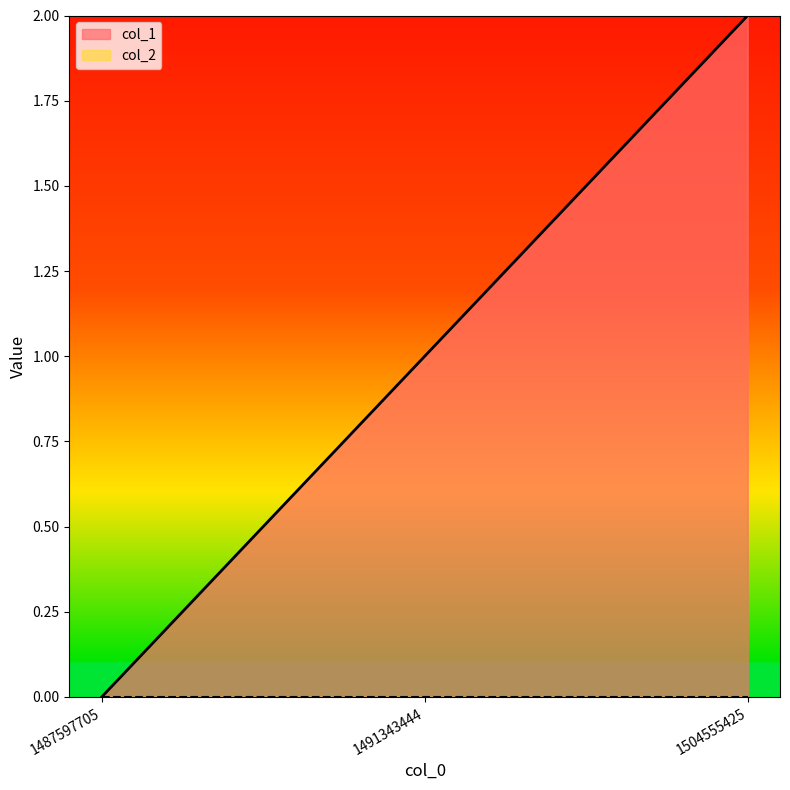

Is it true that the value at 1487597705 is 1?

False